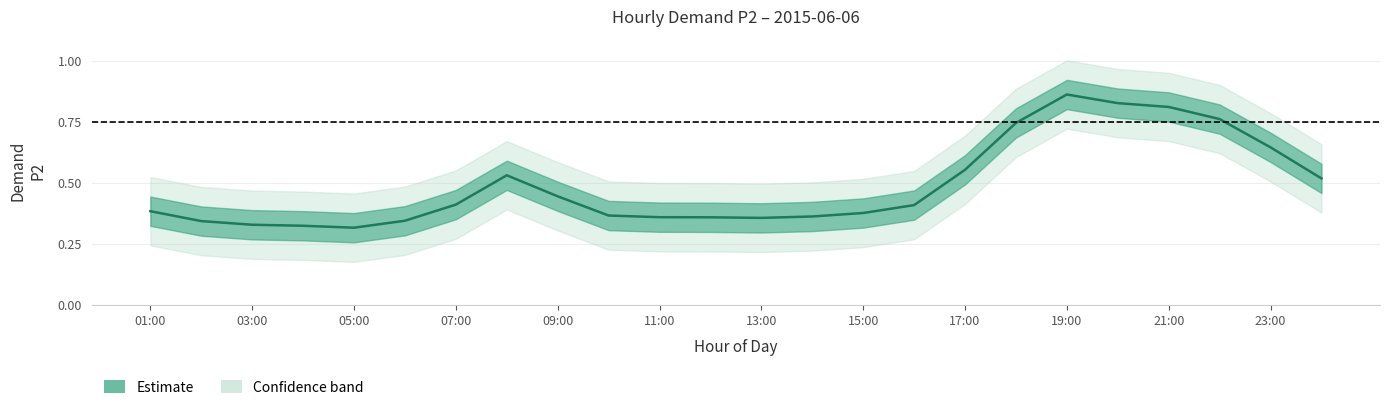

What position from the right is 22:00?

3